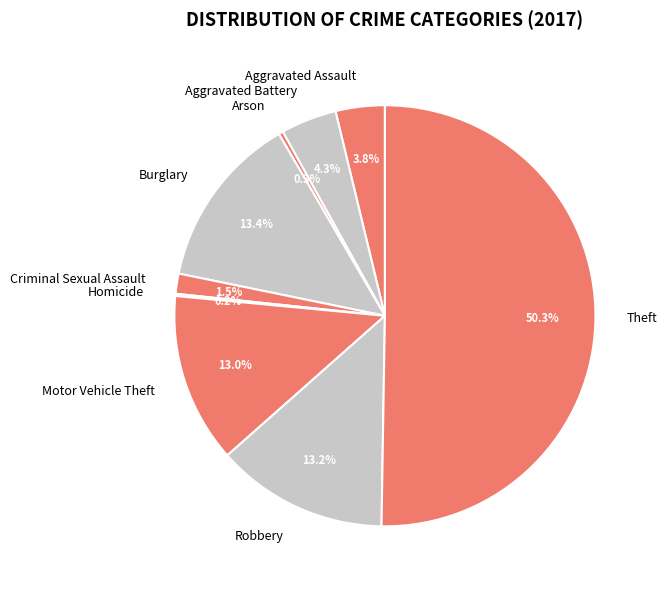

Which category accounts for the majority?

Theft